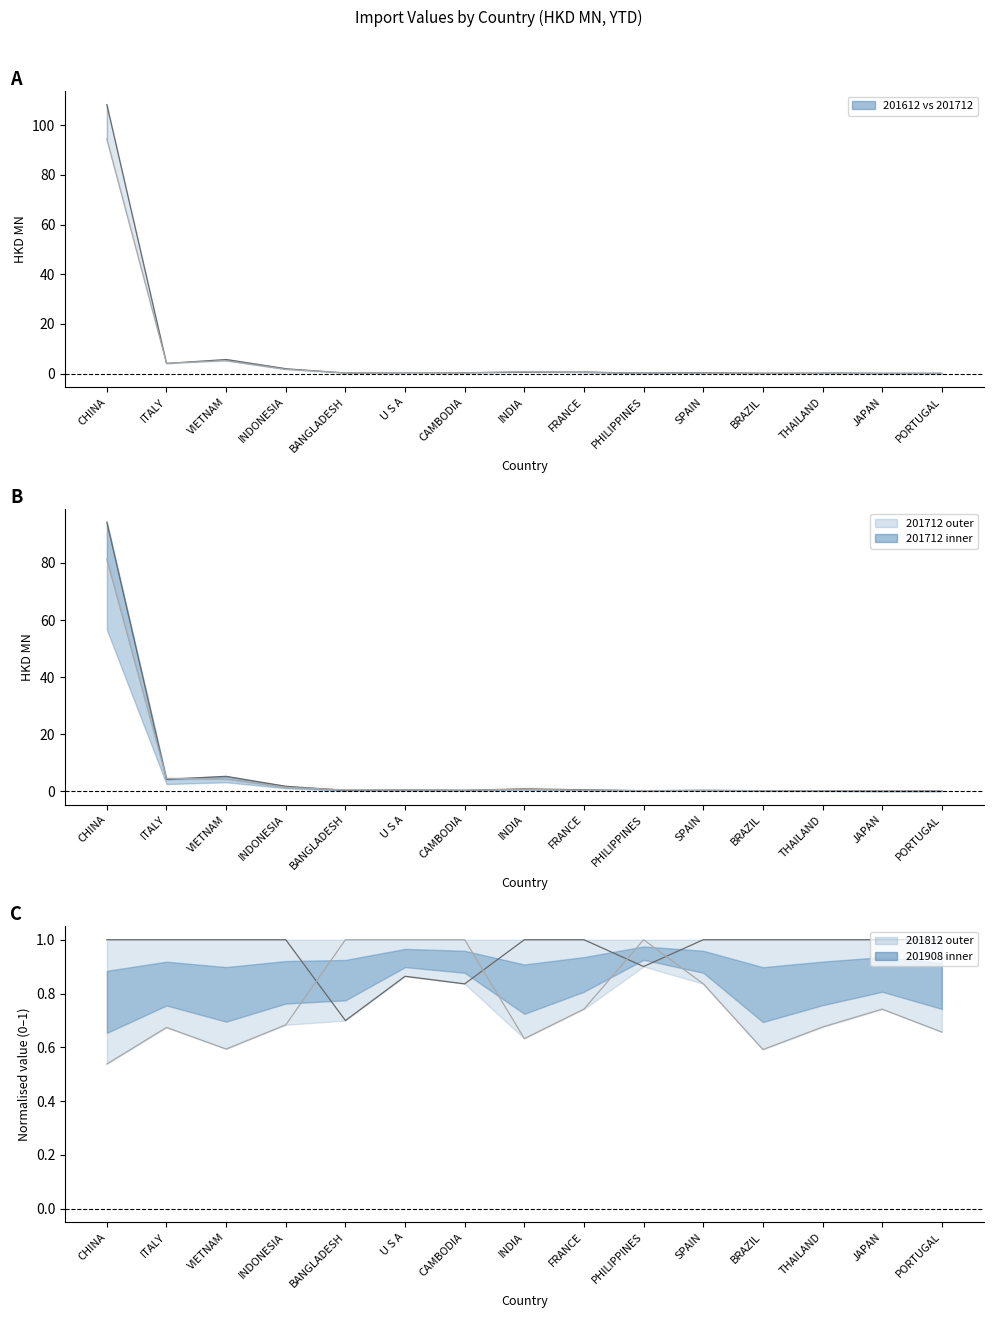

How many lines are shown in the chart?

4